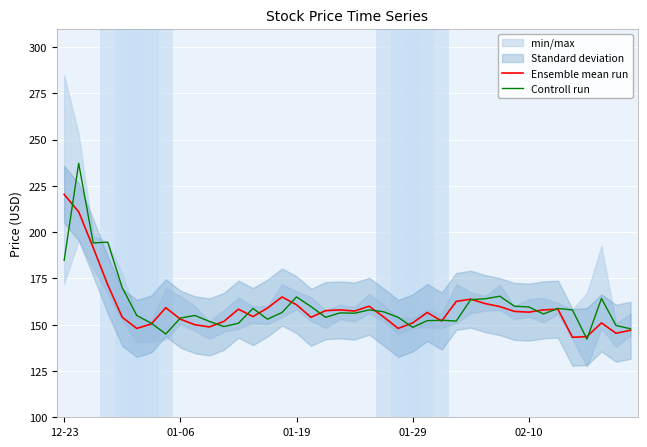

What is the total value across all series at 20?

313.6